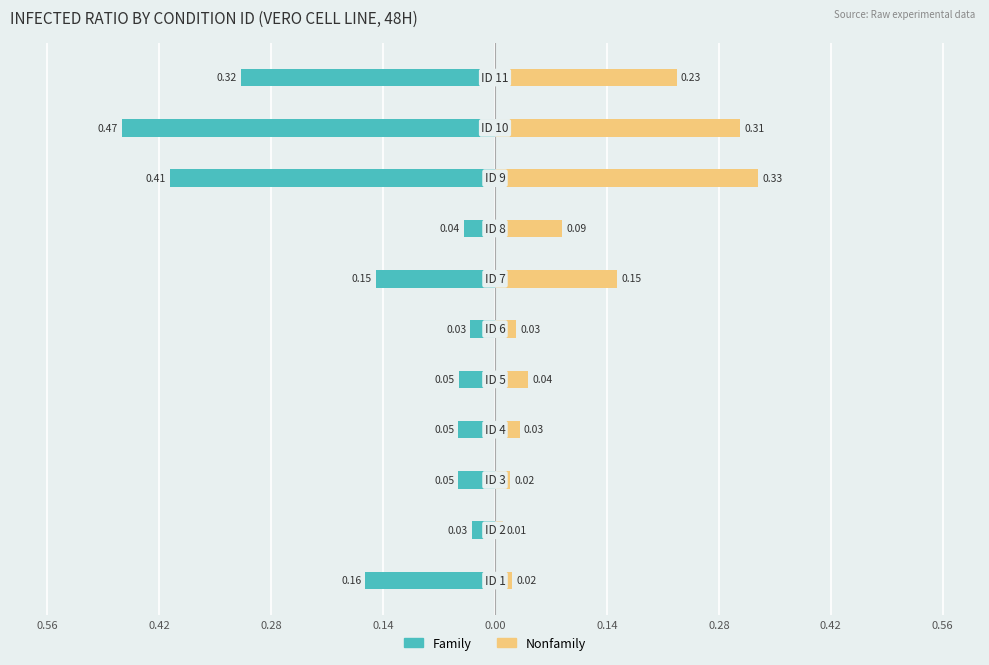

Reading left to right, extract all data points from this chart.

Family: -0.2	-0.0	-0.0	-0.0	-0.0	-0.0	-0.2	-0.0	-0.4	-0.5	-0.3
Nonfamily: 0.0	0.0	0.0	0.0	0.0	0.0	0.2	0.1	0.3	0.3	0.2